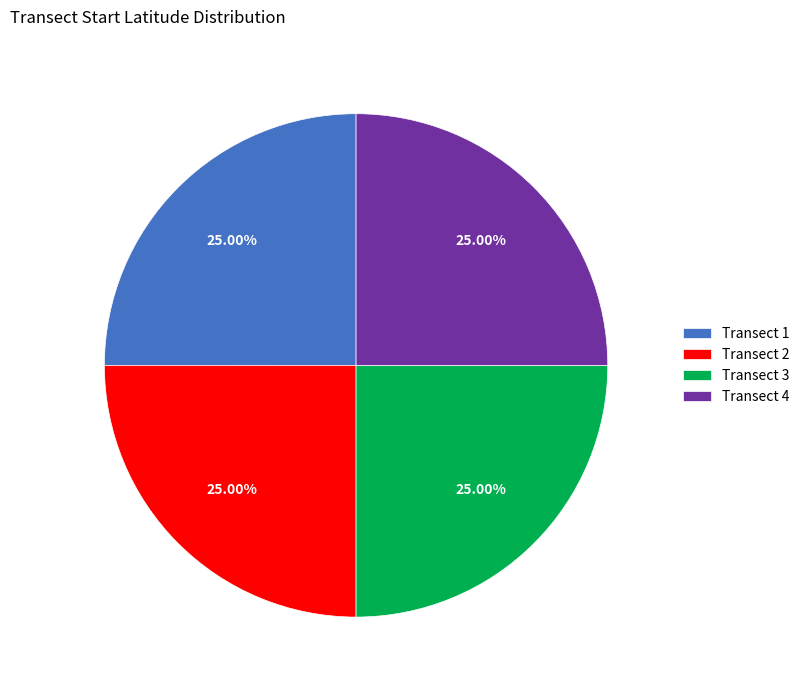

Approximately how many times larger is the value at Transect 1 compared to Transect 2?

1.0